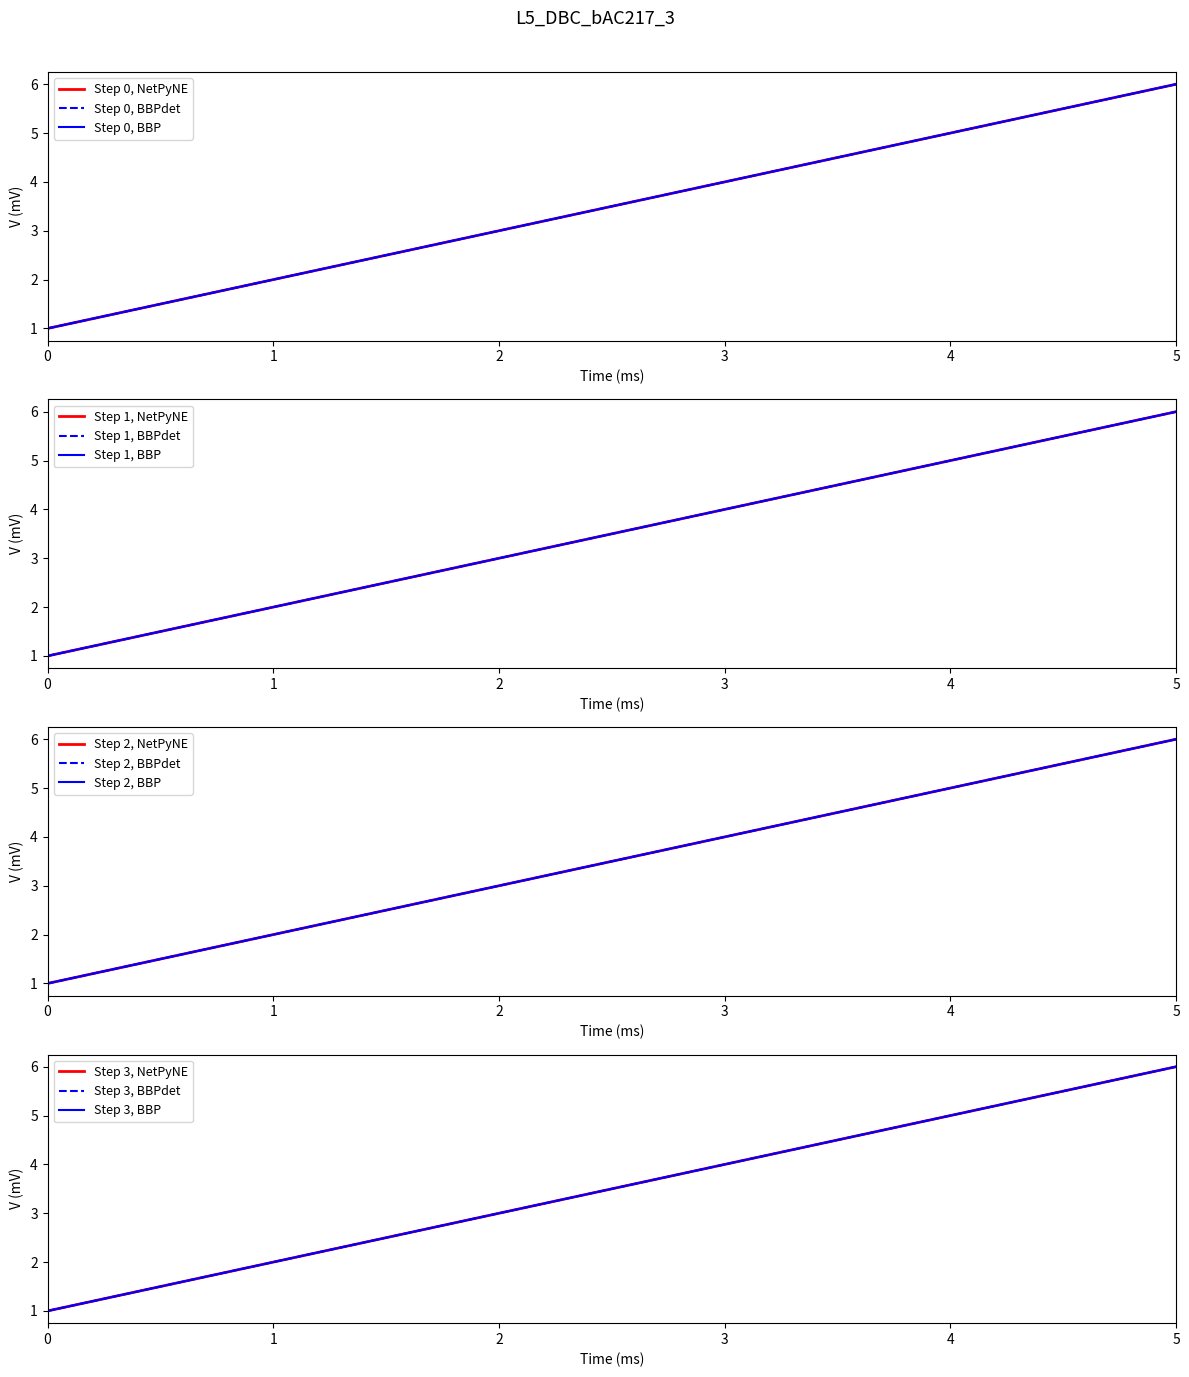

At which label is NetPyNE closest to 3?

2